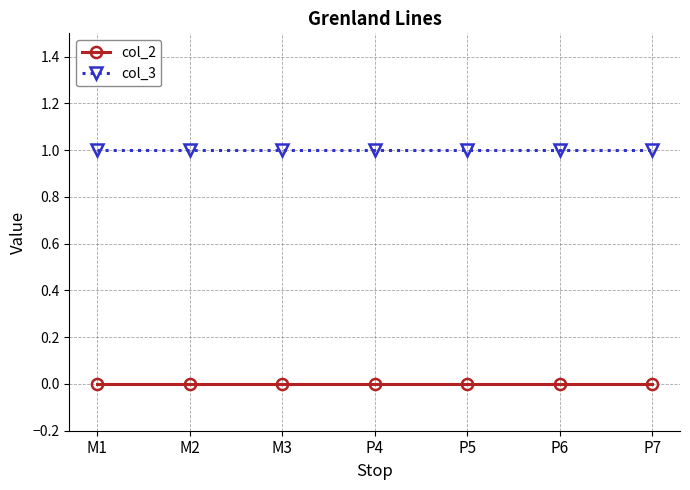

Count the number of categories in the chart.

7